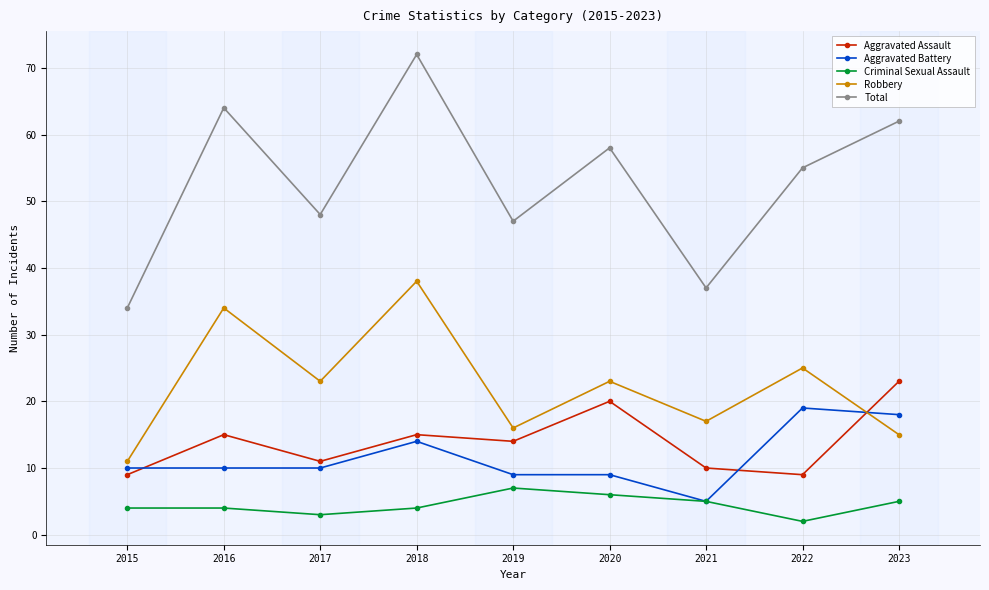

What is the sum of the Aggravated Assault values at 2016 and 2018?

30